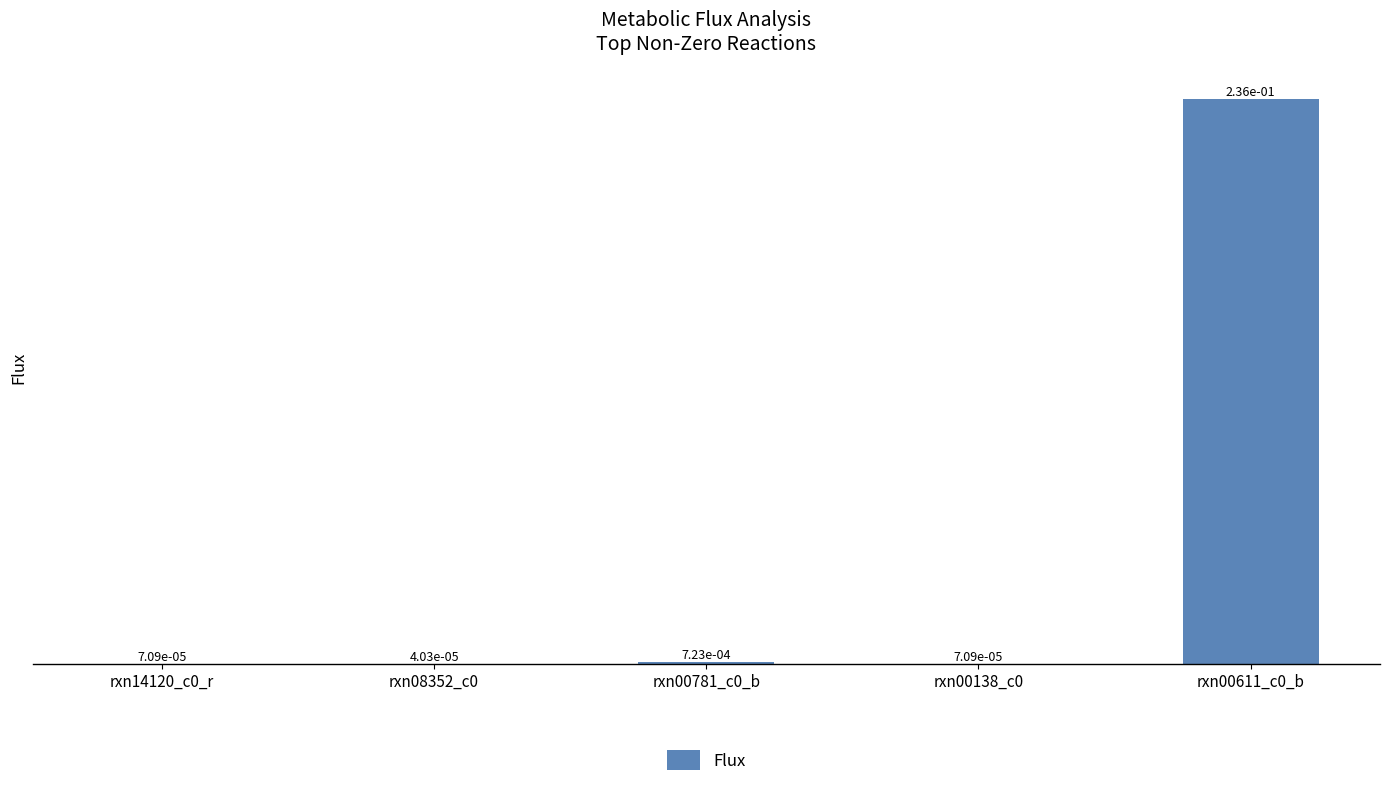

What is the change in value from rxn00781_c0_b to rxn00611_c0_b?

+0.2